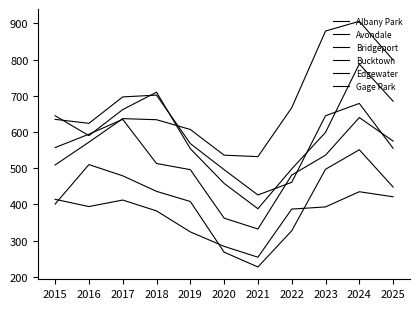

Reading left to right, transcribe all the data shown in this chart.

Albany Park: 2015=635	2016=624	2017=697	2018=702	2019=568	2020=496	2021=426	2022=461	2023=645	2024=679	2025=555
Avondale: 2015=645	2016=590	2017=662	2018=710	2019=554	2020=458	2021=388	2022=498	2023=599	2024=788	2025=685
Bridgeport: 2015=414	2016=394	2017=412	2018=382	2019=324	2020=284	2021=254	2022=387	2023=393	2024=435	2025=421
Bucktown: 2015=401	2016=510	2017=479	2018=436	2019=408	2020=268	2021=227	2022=327	2023=497	2024=551	2025=448
Edgewater: 2015=509	2016=572	2017=637	2018=634	2019=607	2020=536	2021=532	2022=667	2023=879	2024=906	2025=799
Gage Park: 2015=557	2016=594	2017=635	2018=513	2019=496	2020=362	2021=332	2022=481	2023=536	2024=640	2025=575